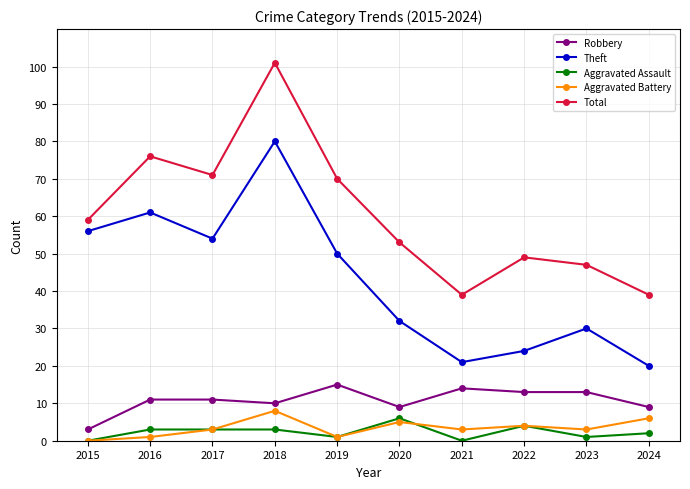

At 2016, list the series in order from largest to smallest.

Total, Theft, Robbery, Aggravated Assault, Aggravated Battery